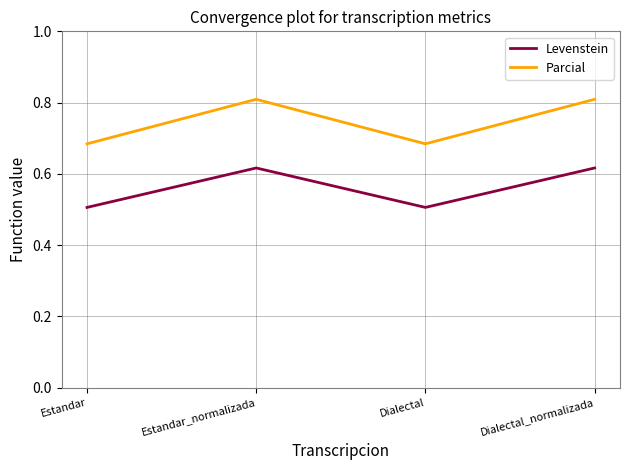

Which series has the largest total across all categories?

Parcial